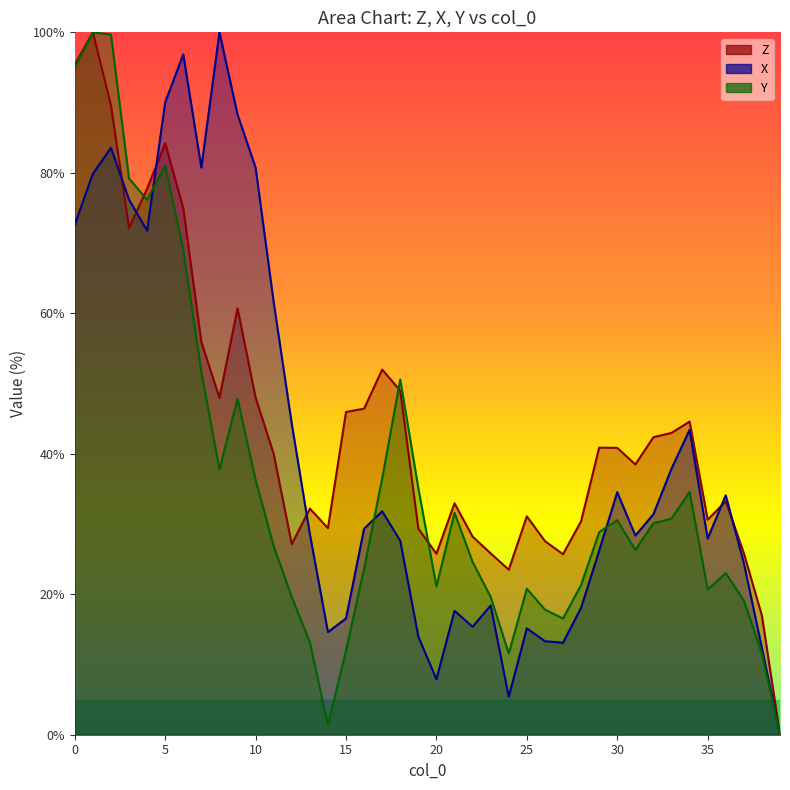

The X series shows 80.7 at 10. True or false?

True